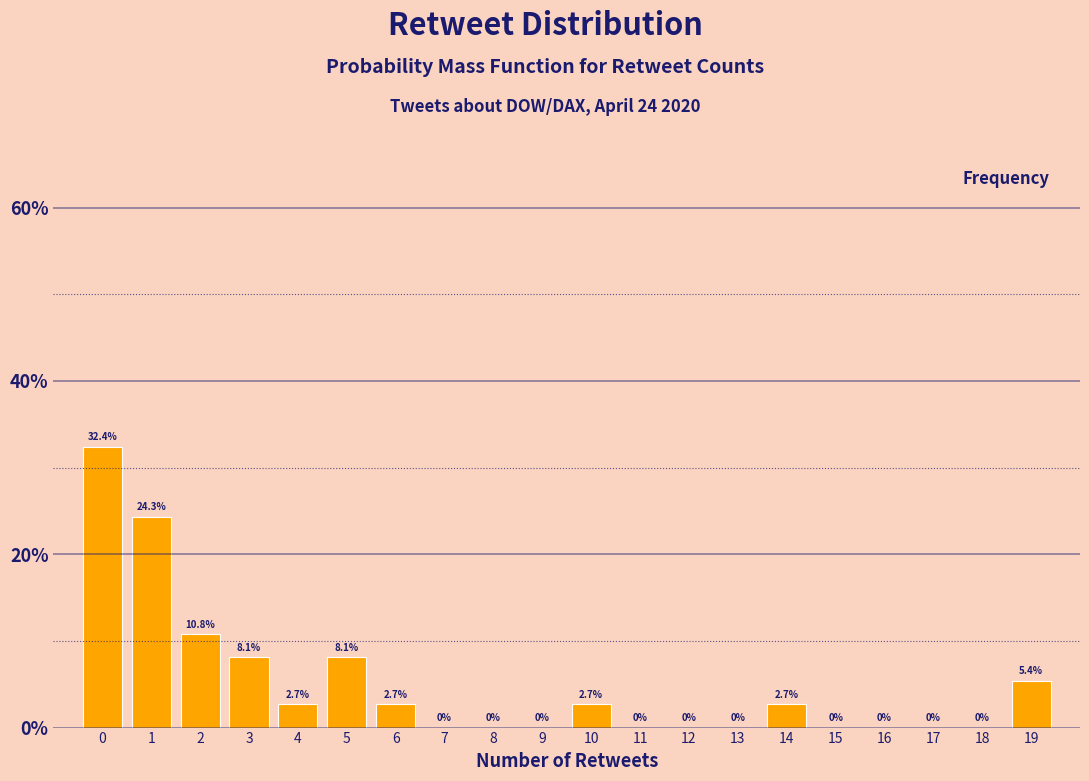

Over which range of the x-axis is the bar tallest?

-0.5 to 0.5